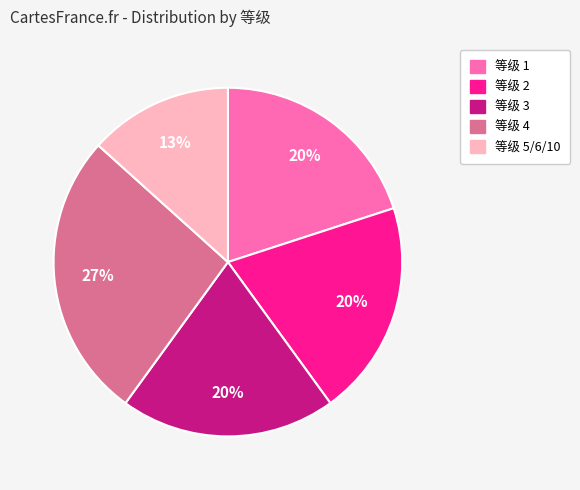

To the nearest percent, what is the average slice percentage?

20%